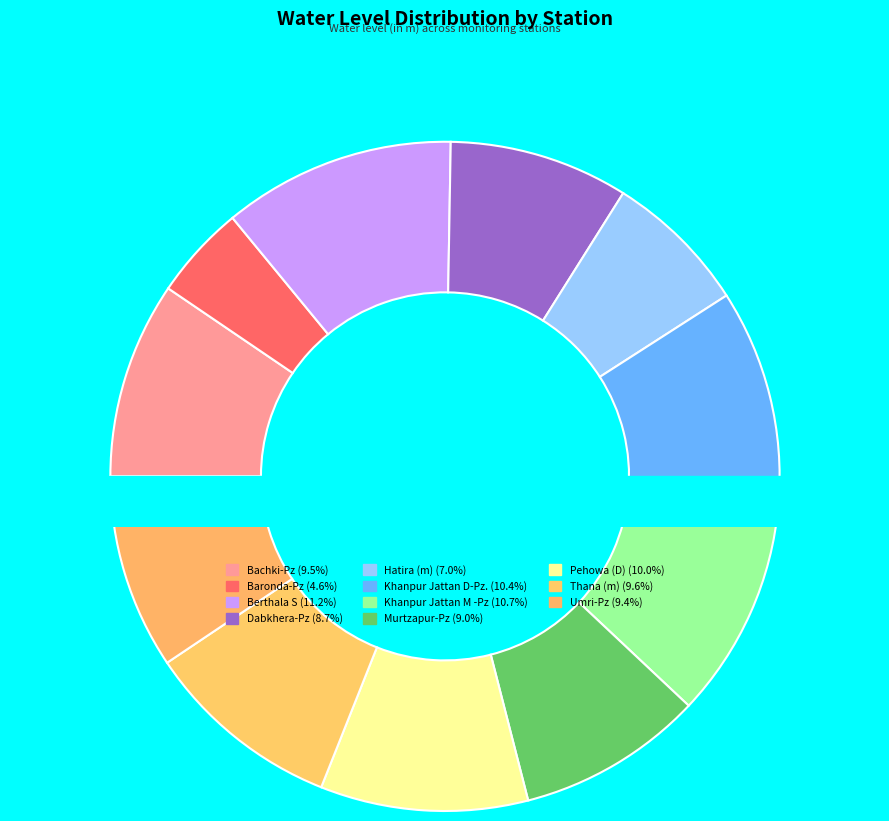

Between Hatira (m) and Khanpur Jattan M -Pz, which is larger?

Khanpur Jattan M -Pz